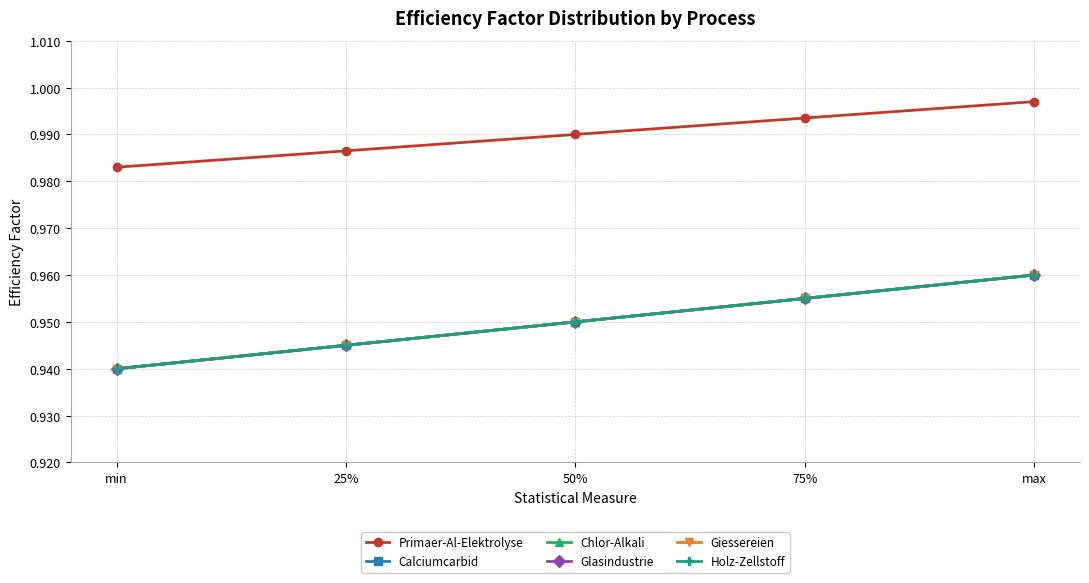

Which series changed the most between 50% and 75%?

Chlor-Alkali